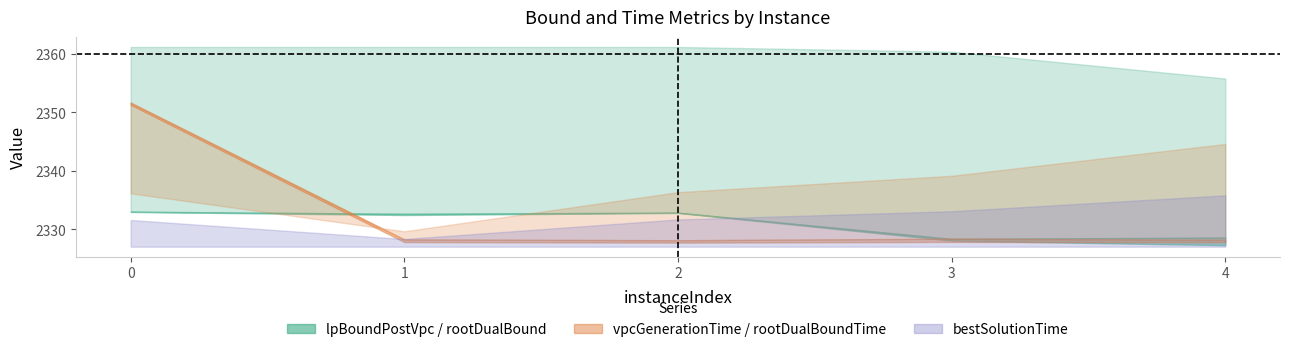

Is it true that bestSolutionTime equals 37.7 at 0?

False